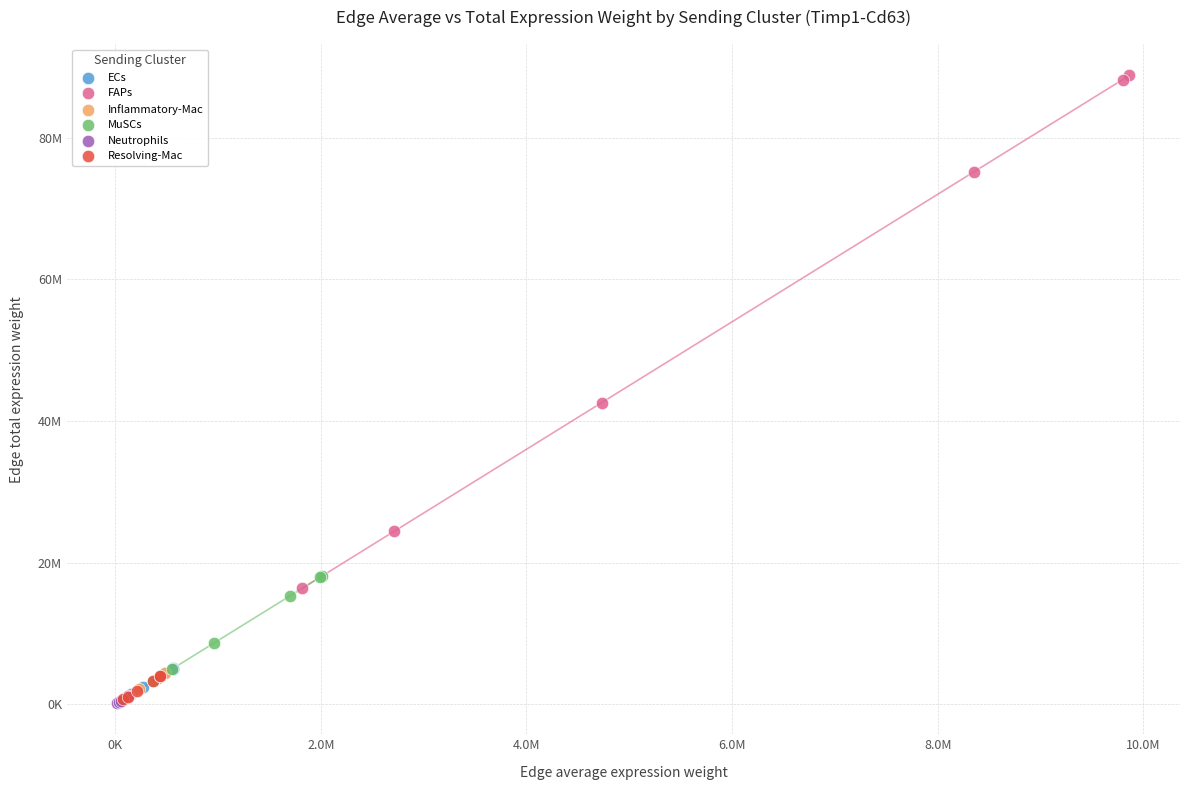

Which series has the largest Y range (max minus min)?

FAPs